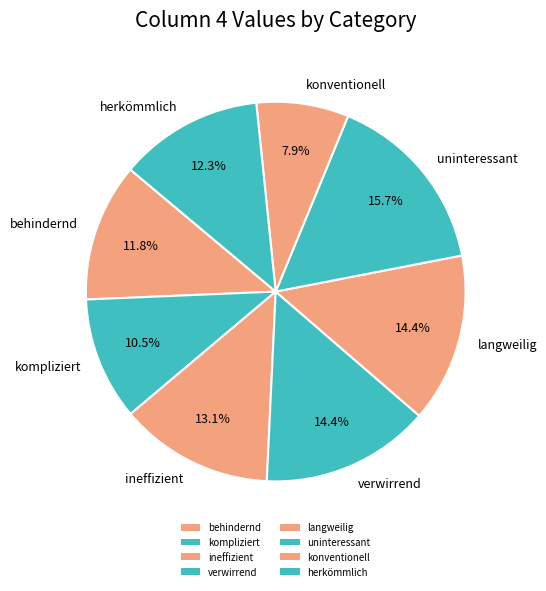

How many slices are in this pie chart?

8